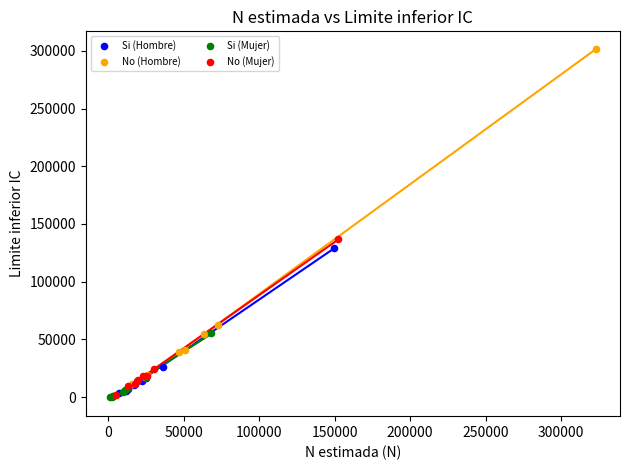

Which series reaches the maximum Y coordinate?

No (Hombre)